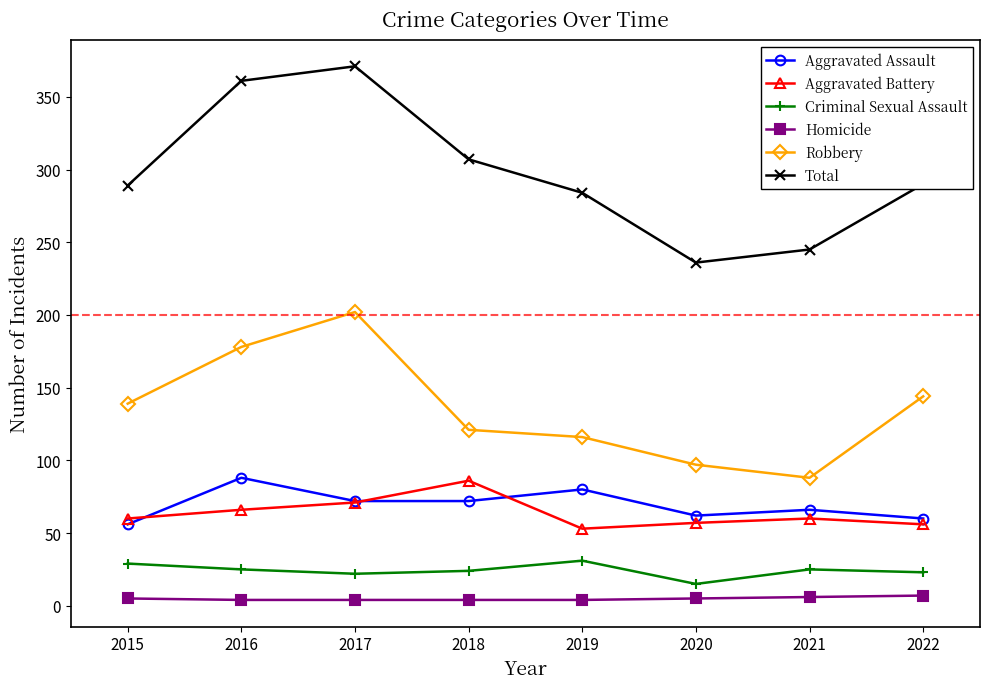

Which series has the widest spread of values?

Total